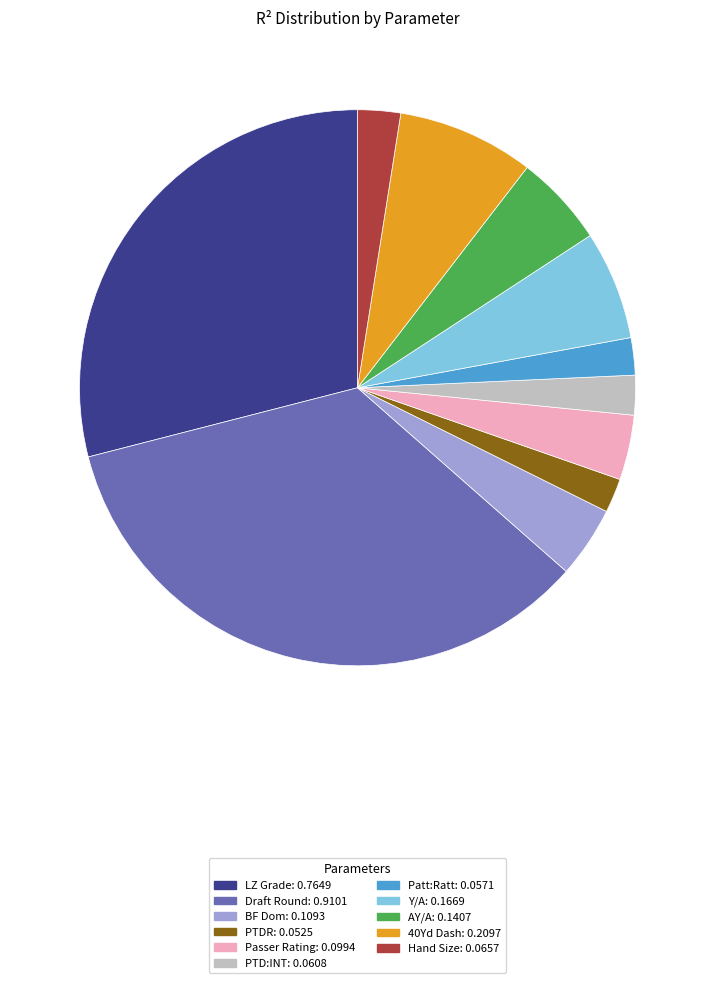

True or false: PTD:INT accounts for 2% of the total.

True